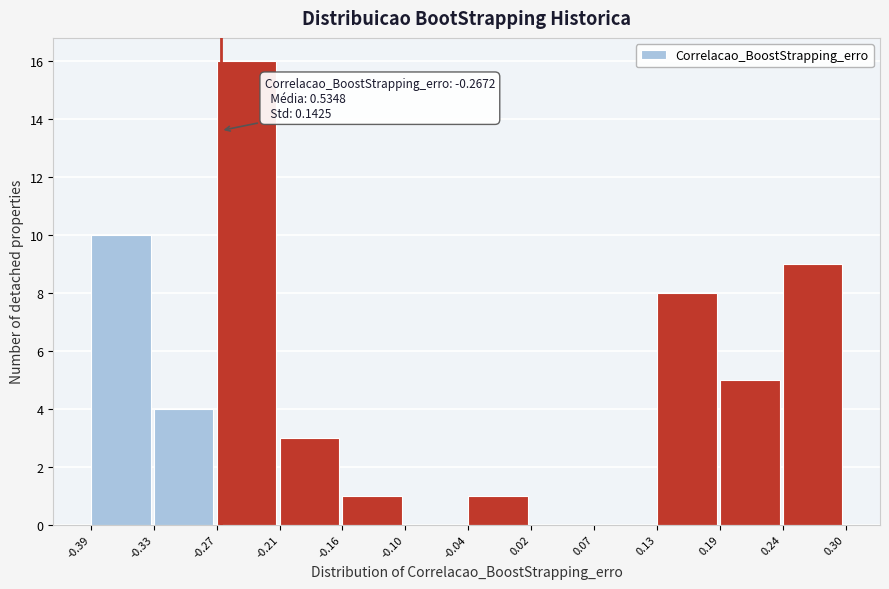

Which range on the x-axis has the tallest bar?

-0.27 to -0.21